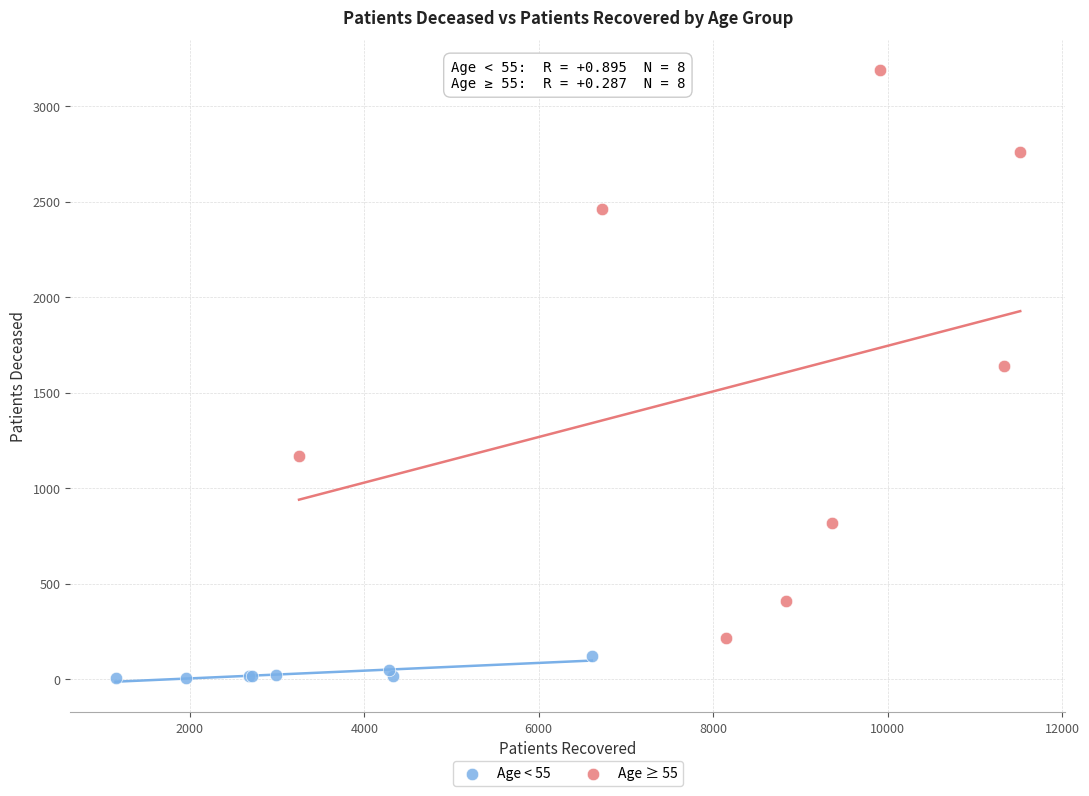

Which series contains the highest Y value?

Age ≥ 55